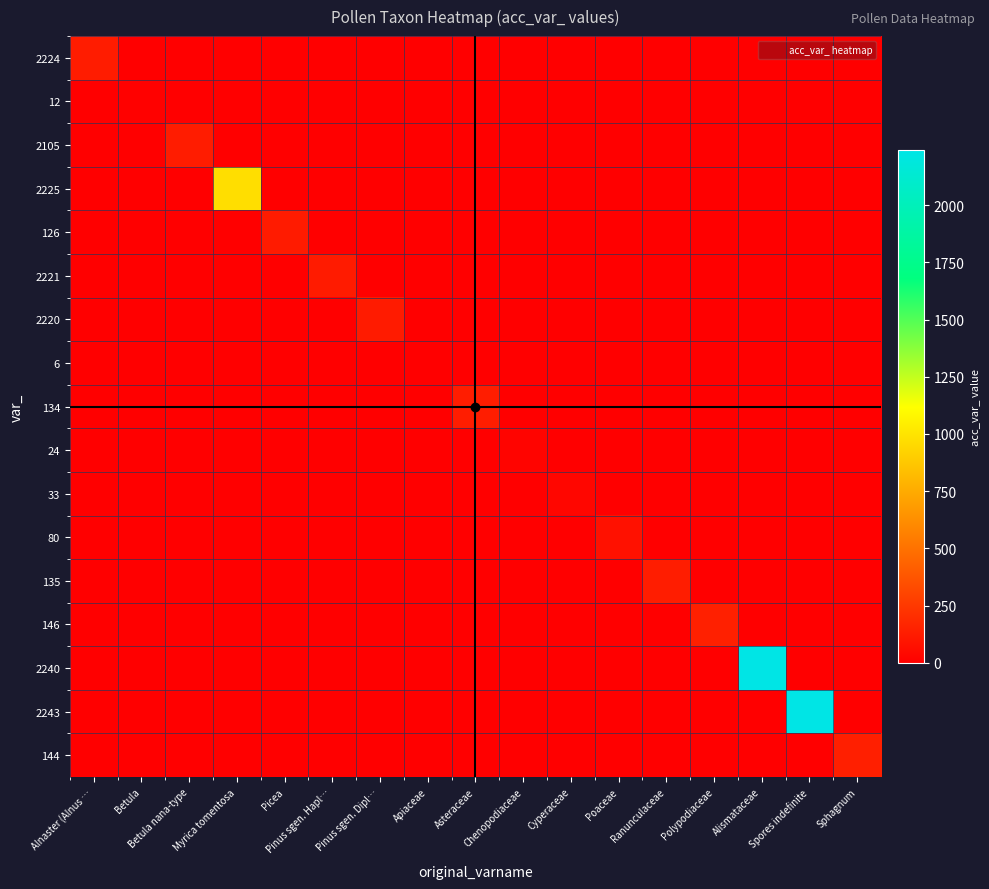

What is the spread (max minus min) of values at Polypodiaceae?

146